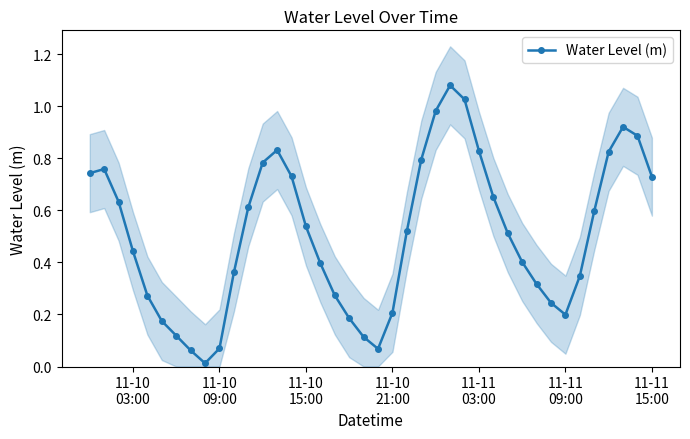

What is the value of the 1st point from the left?

0.7